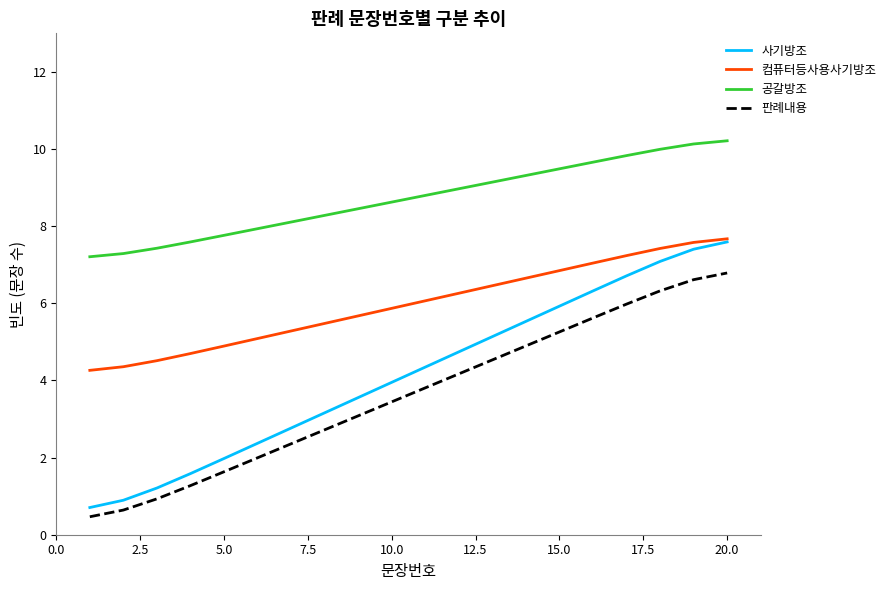

Reading right to left, transcribe all the data shown in this chart.

사기방조: 7.6	7.4	7.1	6.7	6.3	5.9	5.5	5.1	4.7	4.3	4.0	3.6	3.2	2.8	2.4	2.0	1.6	1.2	0.9	0.7
컴퓨터등사용사기방조: 7.7	7.6	7.4	7.2	7.0	6.8	6.7	6.5	6.3	6.1	5.9	5.7	5.5	5.3	5.1	4.9	4.7	4.5	4.4	4.3
공갈방조: 10.2	10.1	10.0	9.8	9.7	9.5	9.3	9.1	9.0	8.8	8.6	8.5	8.3	8.1	7.9	7.8	7.6	7.4	7.3	7.2
판례내용: 6.8	6.6	6.3	6.0	5.6	5.3	4.9	4.5	4.2	3.8	3.4	3.1	2.7	2.4	2.0	1.6	1.3	0.9	0.6	0.5